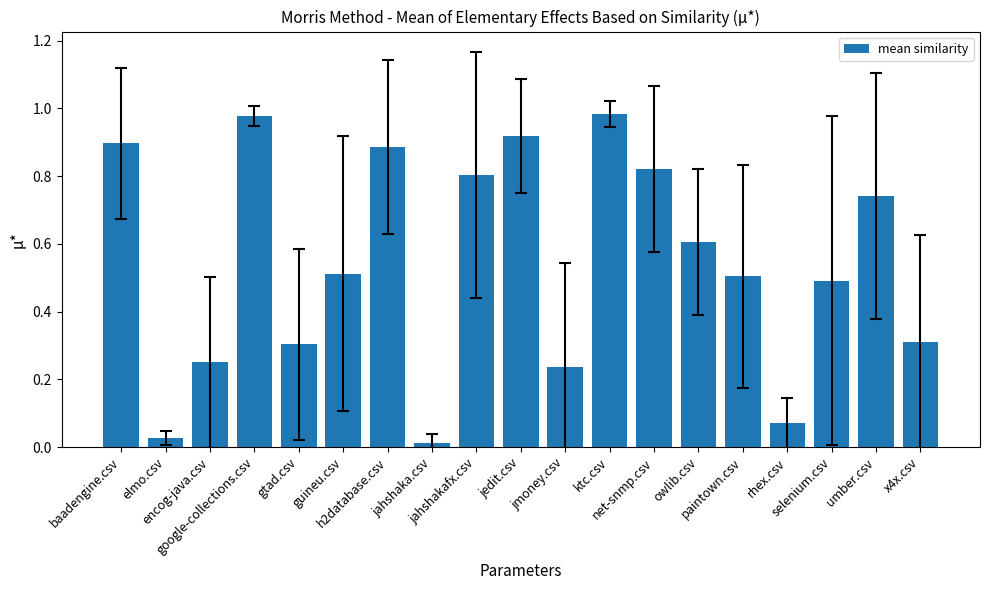

What is the change in value from encog-java.csv to selenium.csv?

+0.2